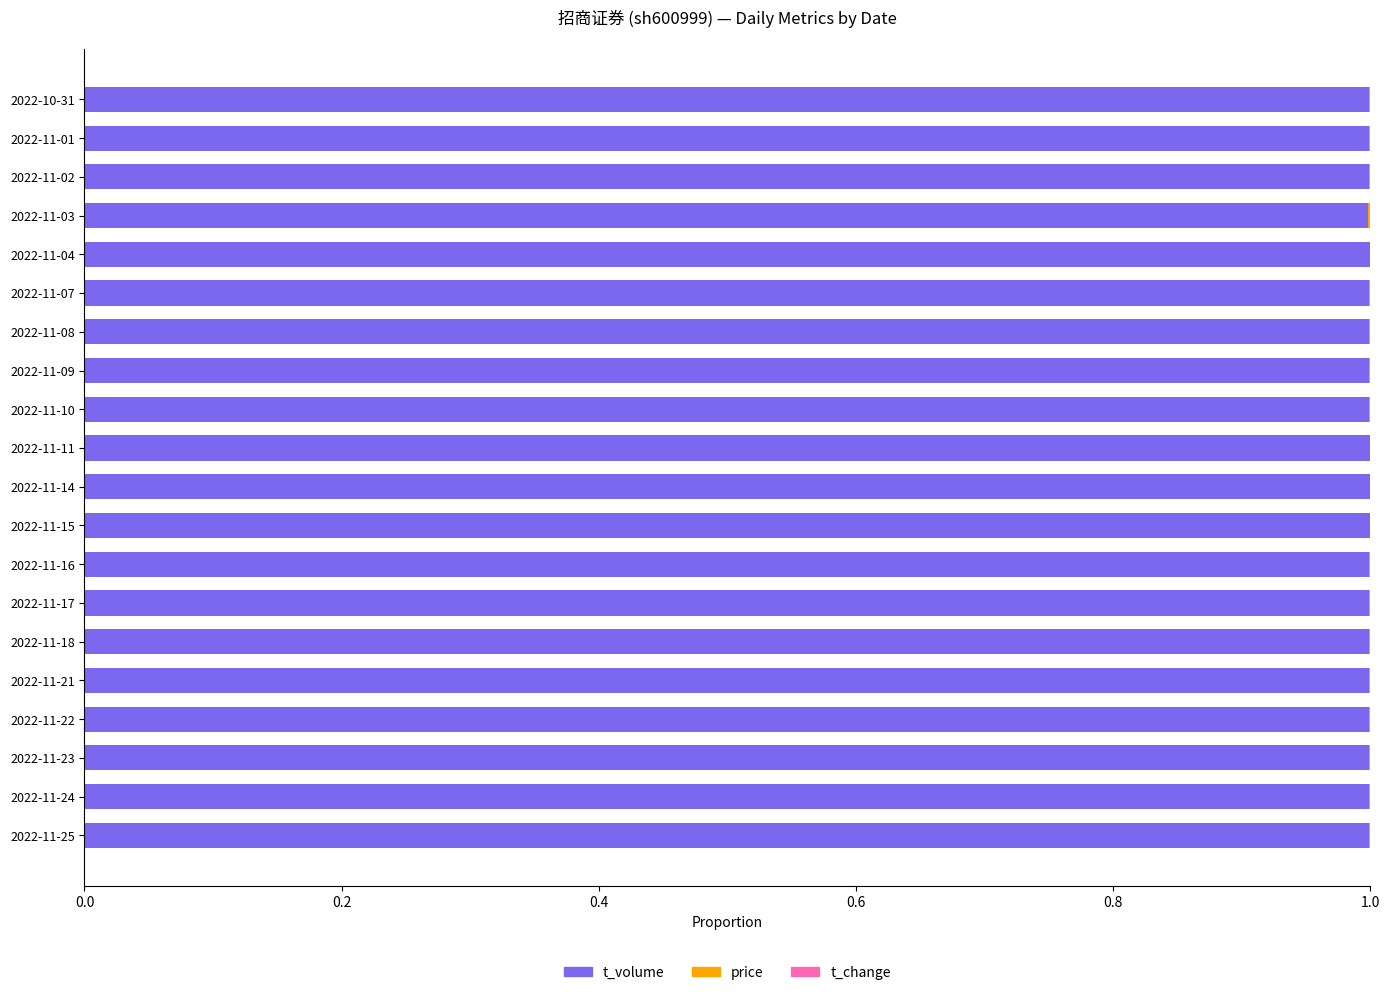

The t_volume series shows 1.3 at 2022-11-21. True or false?

False